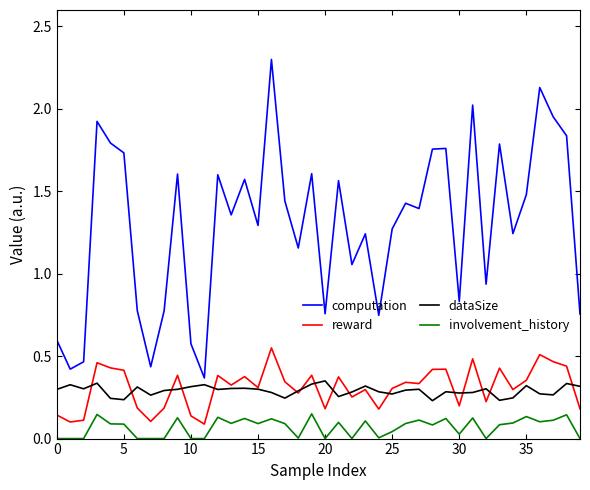

Which series has the largest total across all categories?

computation